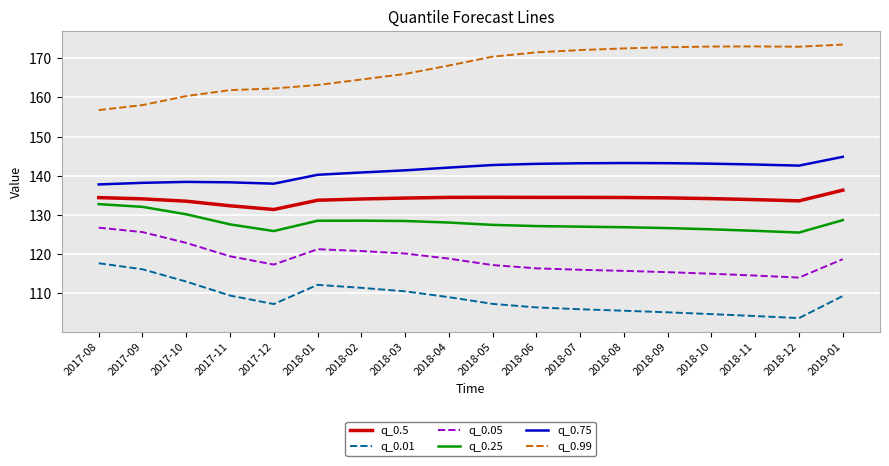

Rank the series by their maximum value, from lowest to highest.

q_0.01, q_0.05, q_0.25, q_0.5, q_0.75, q_0.99